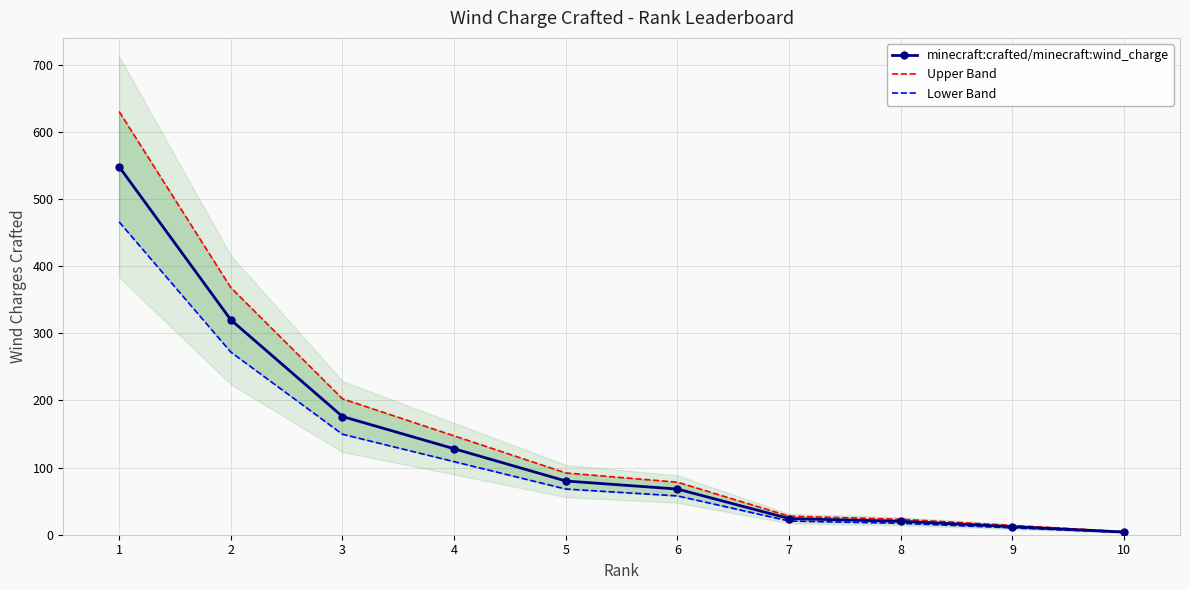

Between 10 and 3, which is larger?

3